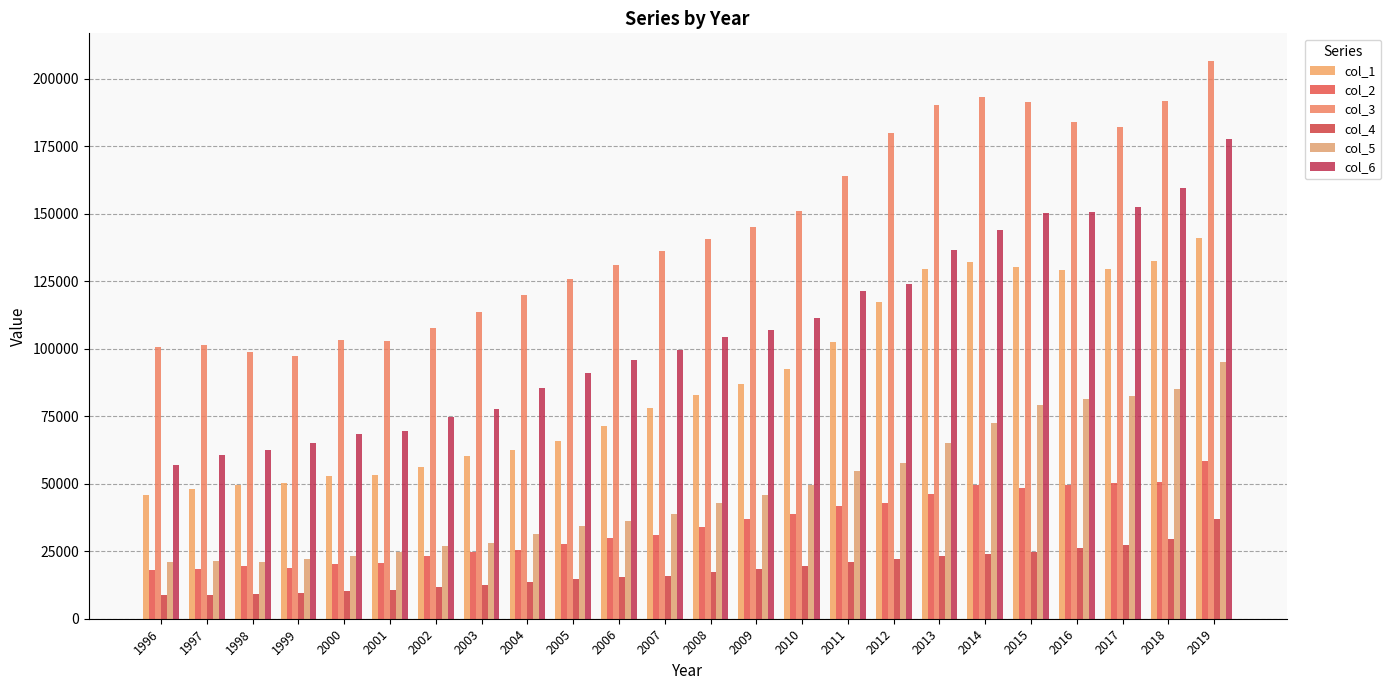

List the series in order of their peak value, highest first.

col_3, col_6, col_1, col_5, col_2, col_4